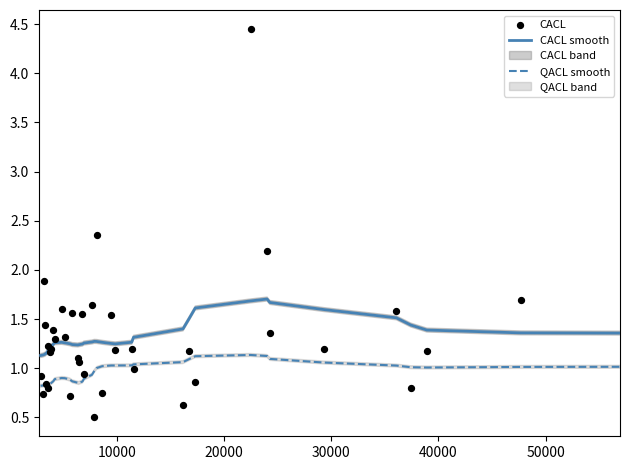

Which series has the widest spread of Y values?

CACL